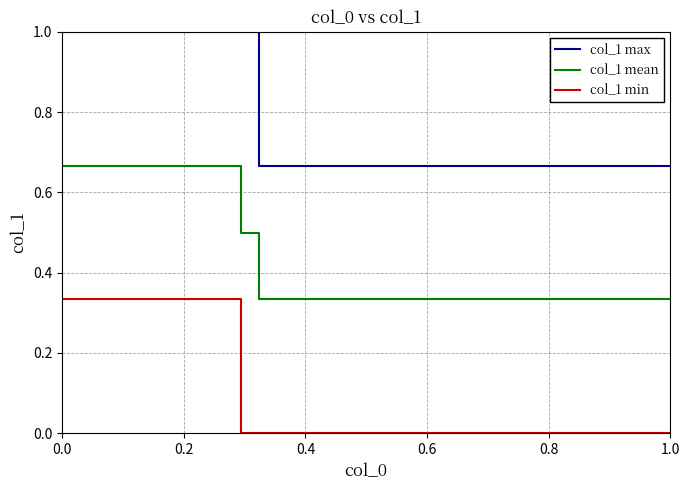

Which series has the largest total across all categories?

col_1 max